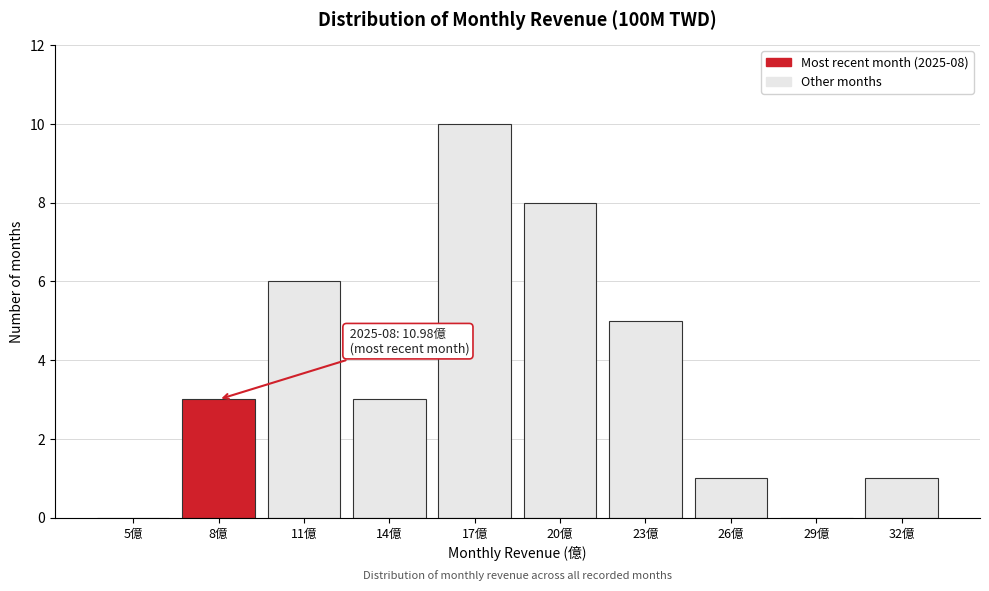

Read the value at 23億.

5